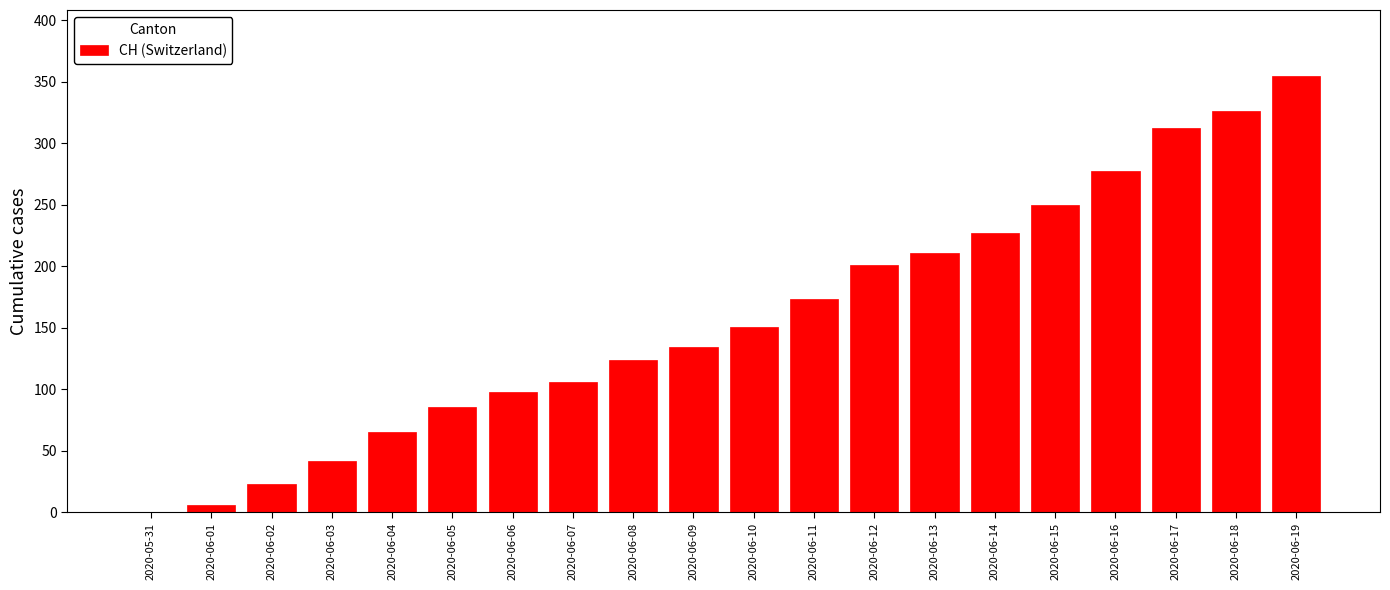

What is the difference between the values at 2020-06-16 and 2020-06-07?

171